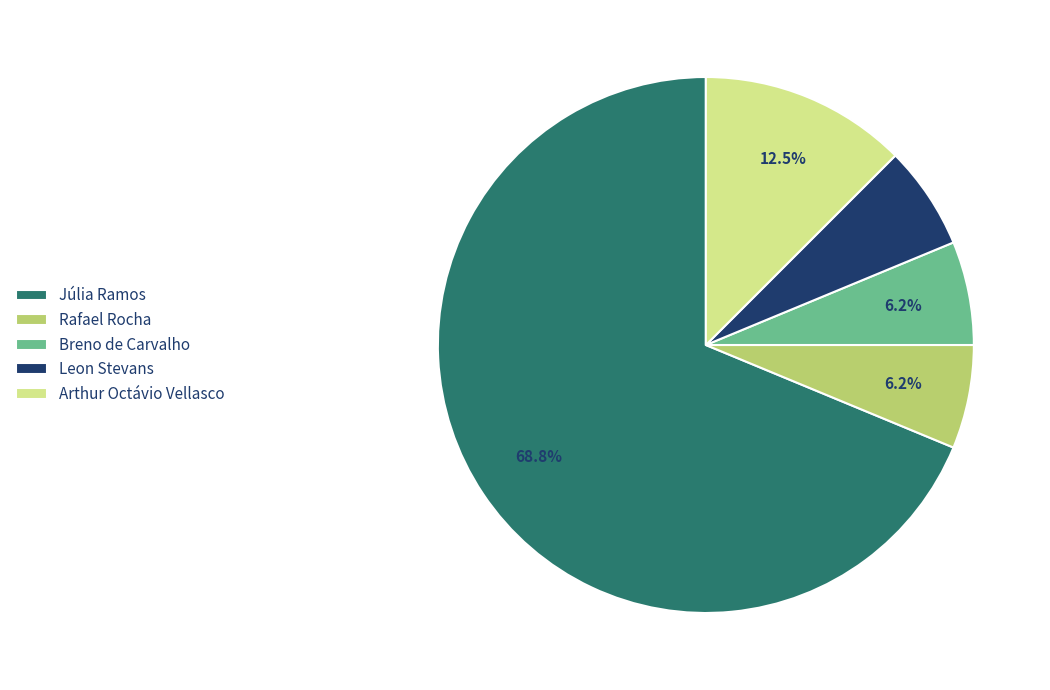

Is Júlia Ramos the majority of the pie?

Yes